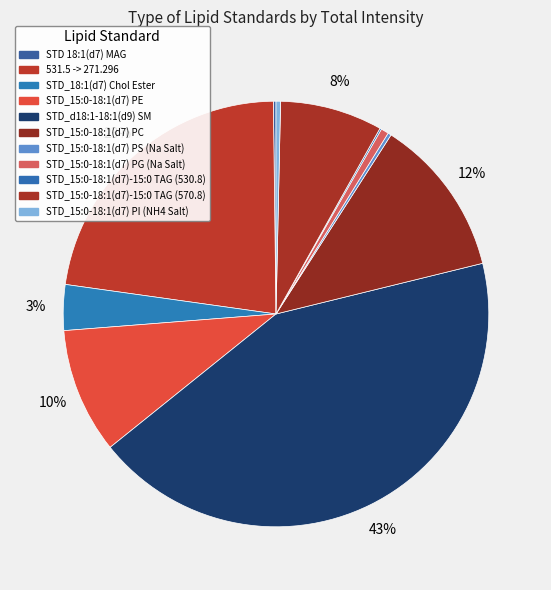

Is it true that STD_15:0-18:1(d7) PS (Na Salt) is 0% of the pie?

True